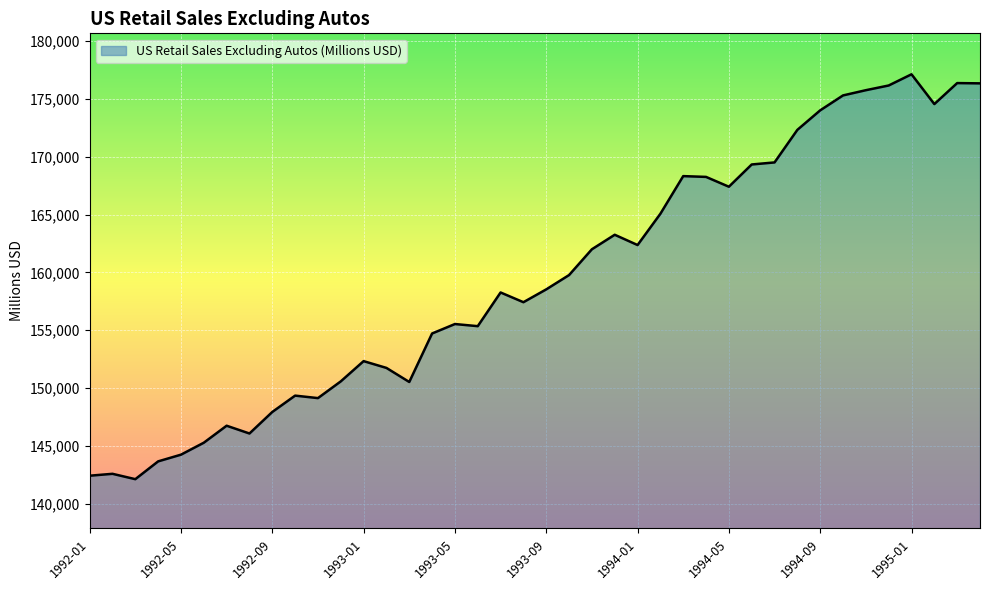

How many distinct data groups are displayed?

1